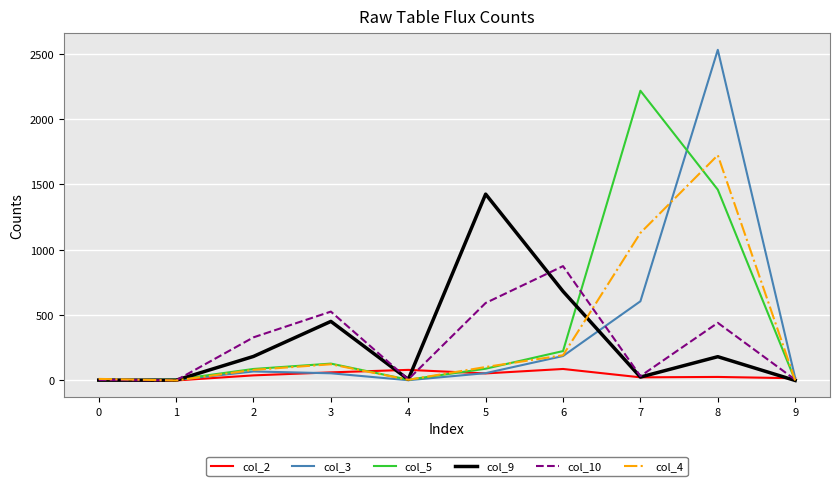

What is the average value of the col_2 series?

39